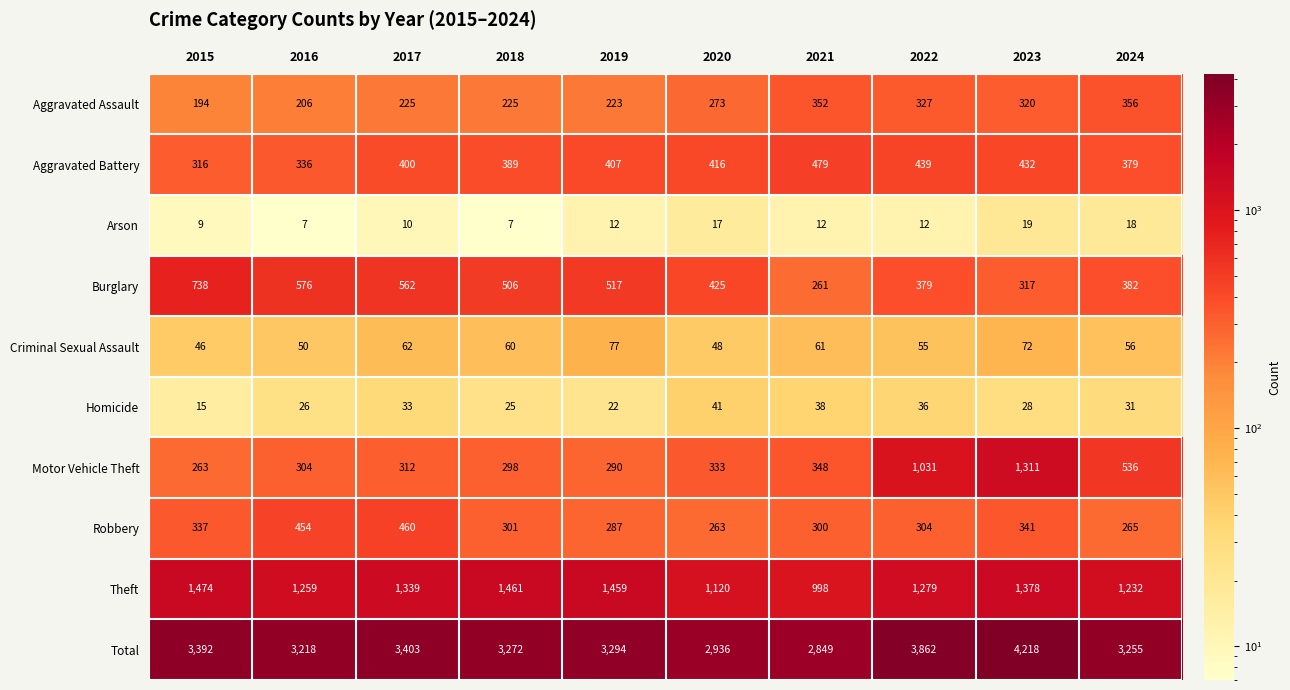

What is the approximate value of Theft at 2023, to the nearest 5?

1380